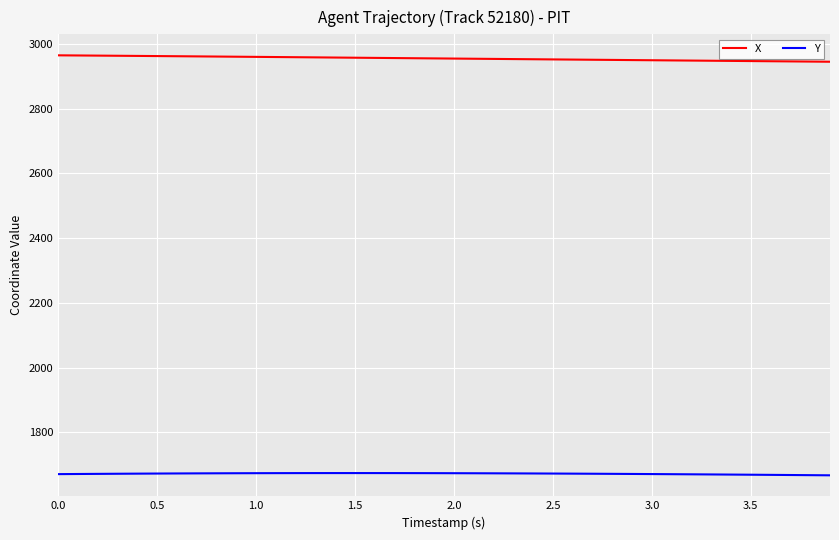

Rank the series by their maximum value, from highest to lowest.

X, Y